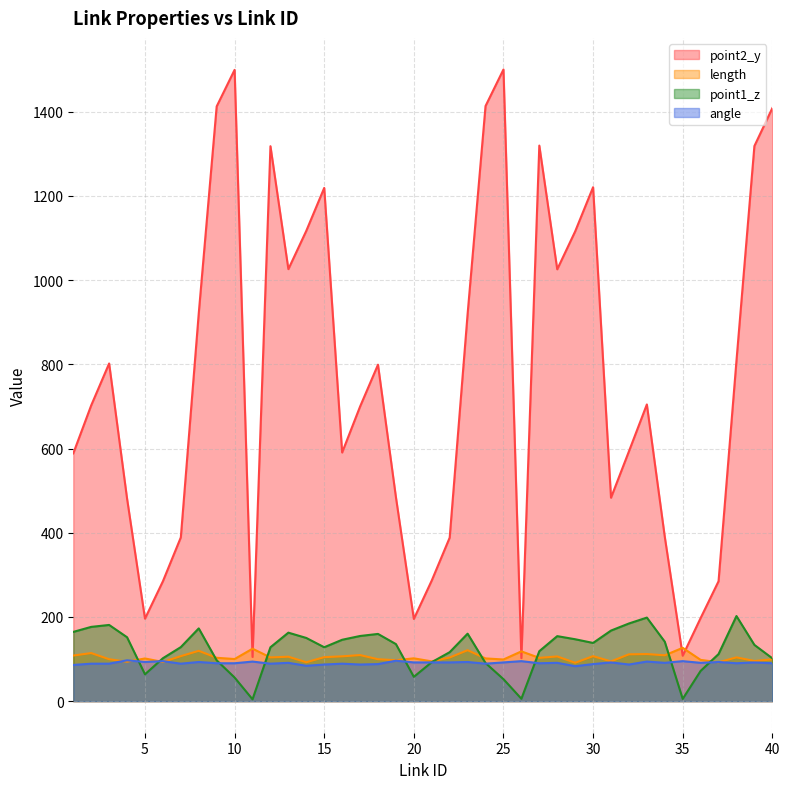

Which series ends up on top after the final intersection of point1_z and length?

point1_z